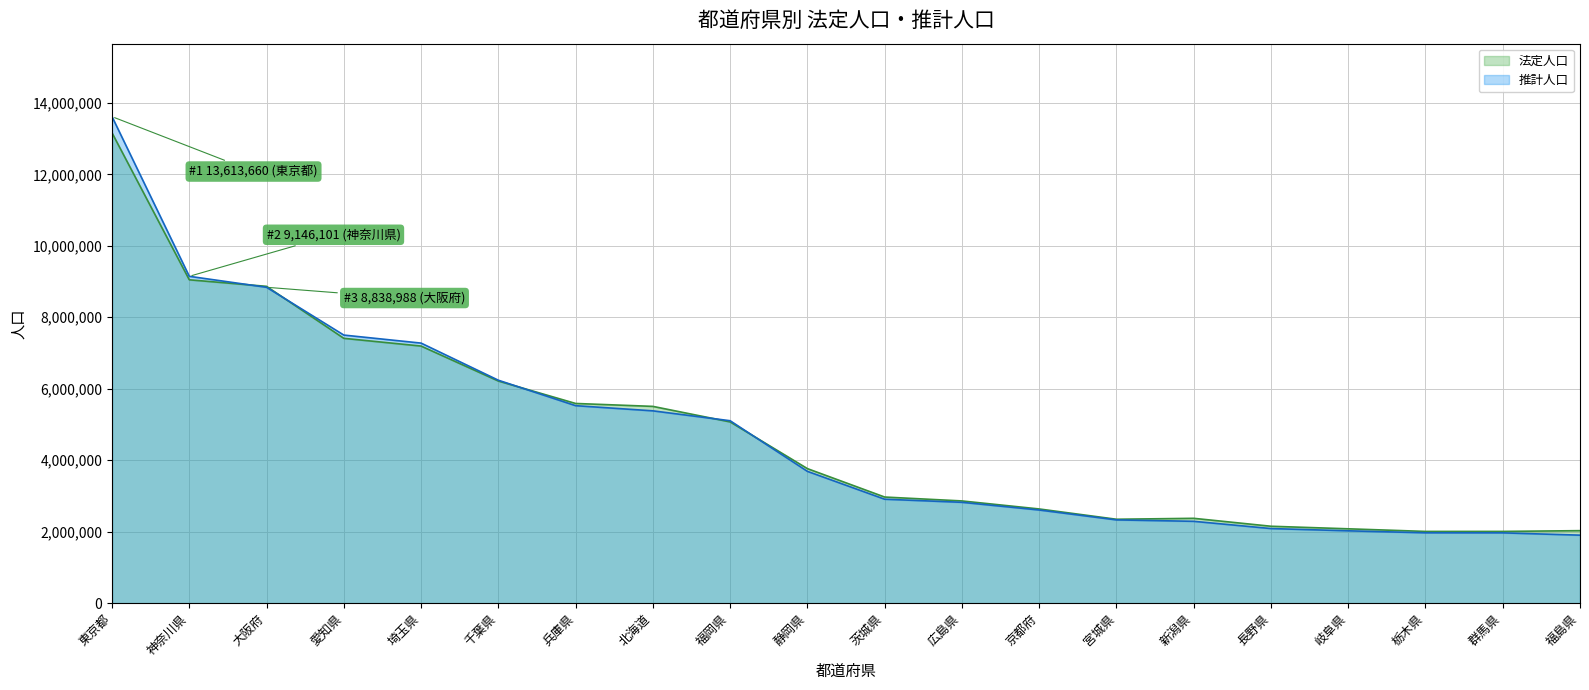

Reading right to left, what are all the values shown in this chart?

法定人口: 2029064	2008068	2007683	2080773	2152449	2374450	2348165	2636092	2860750	2969770	3765007	5071968	5506419	5588133	6216289	7194556	7410719	8865245	9048331	13159388
推計人口: 1903174	1967635	1969056	2024859	2088105	2290569	2330528	2607108	2822448	2909196	3688878	5104919	5381711	5526538	6238589	7277247	7501909	8838988	9146101	13613660